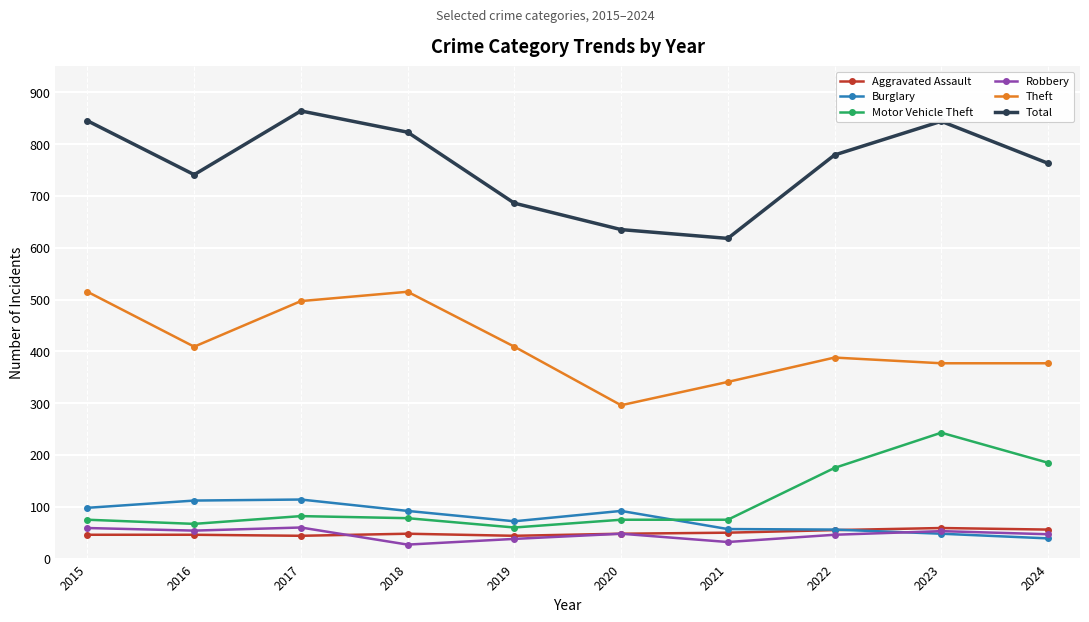

What is the value of the Motor Vehicle Theft point at the 1st from the left?

75